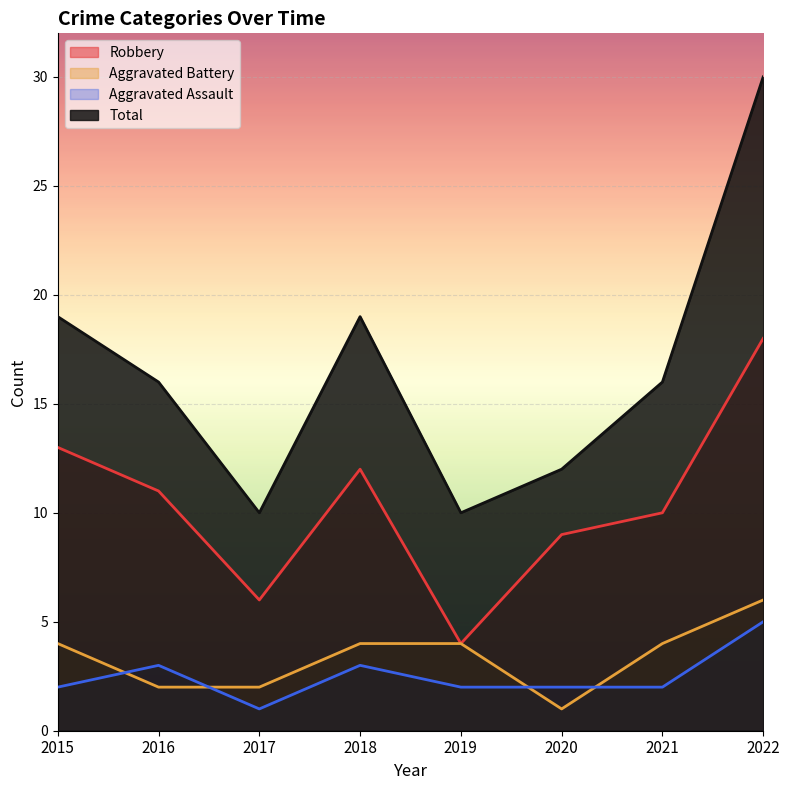

Does the chart display data point markers on the line(s)?

No